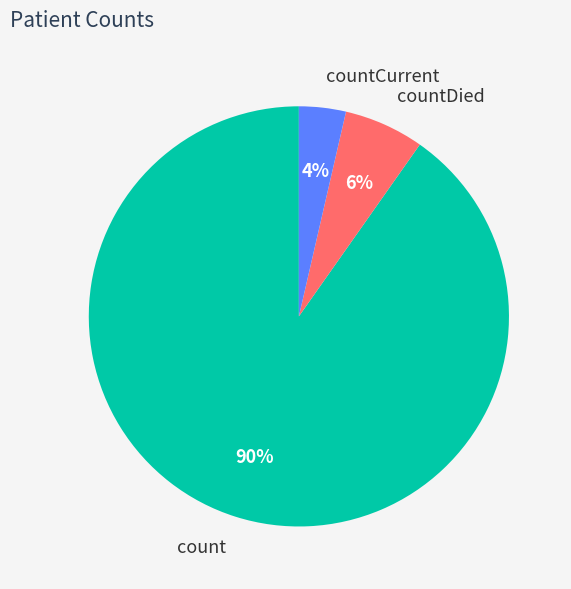

To the nearest percent, what is the average slice percentage?

33%